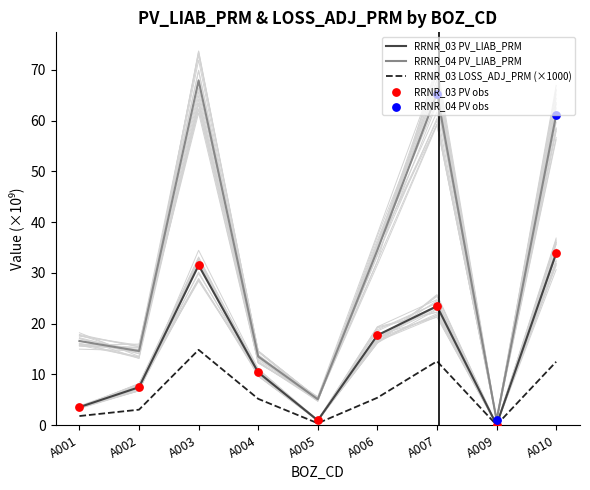

At which category is the sum across all series the highest?

A003